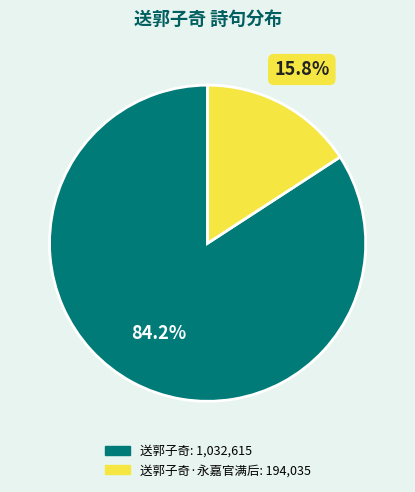

Does any single category account for the majority?

Yes